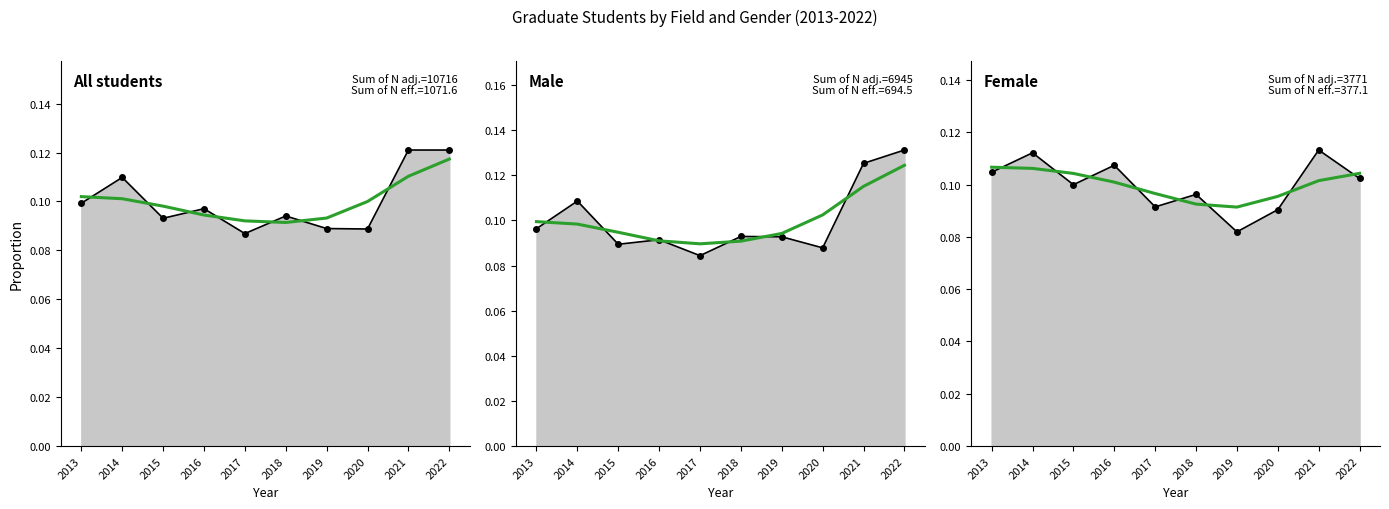

What is the maximum value for Female smooth?

0.1